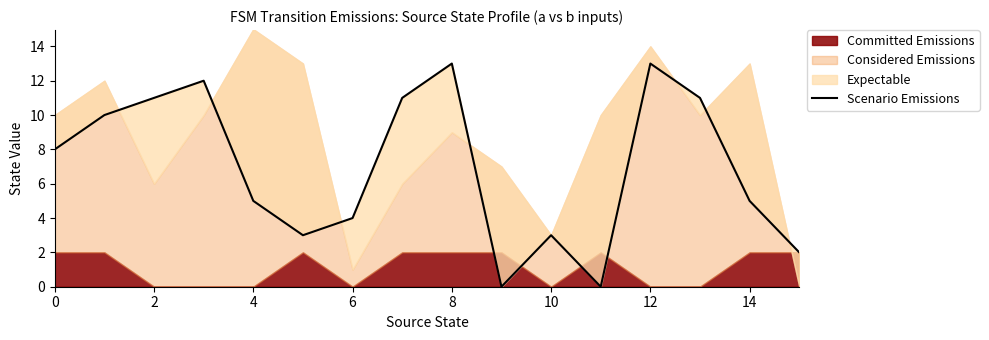

Where is the data nearest to the value 6?

8